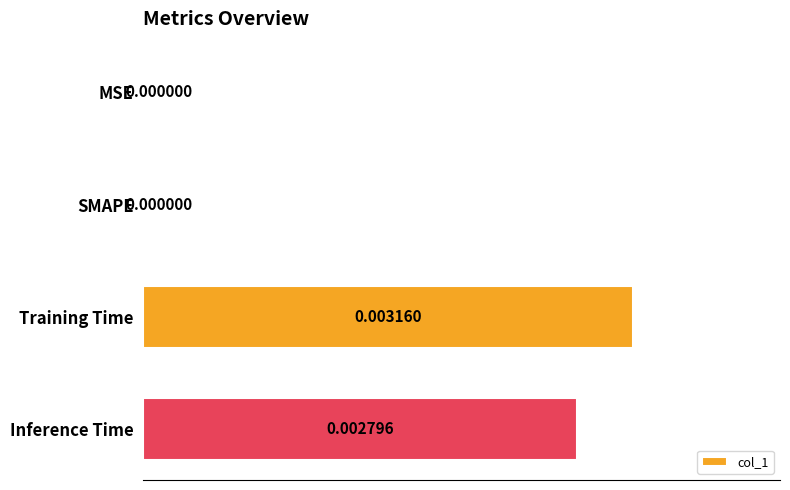

Are the bars grouped side by side (vs. stacked)?

No